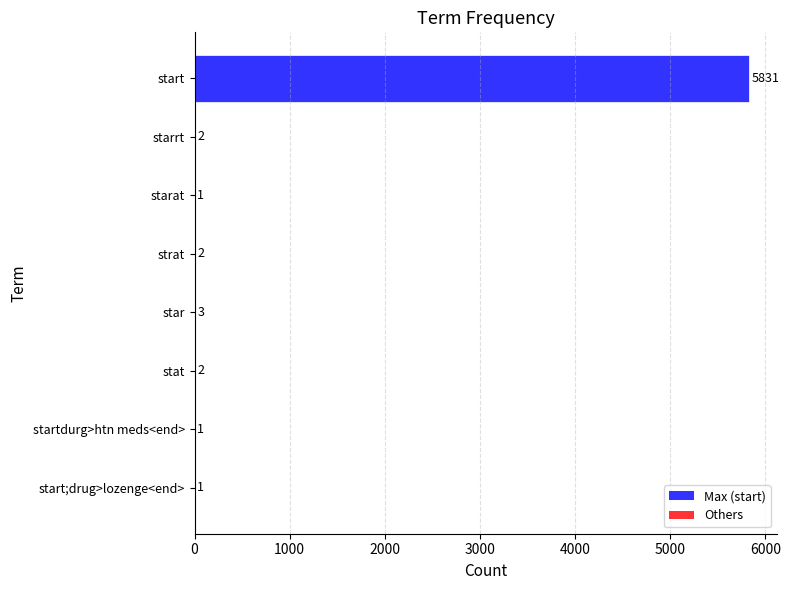

How many data points does each series have?

8